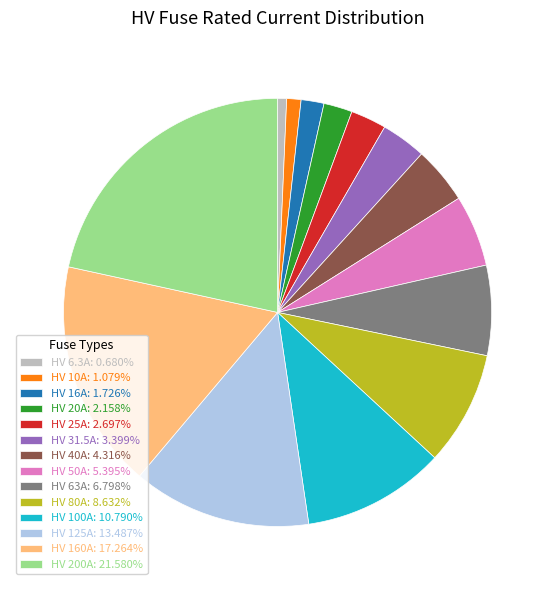

How many slices are in this pie chart?

14